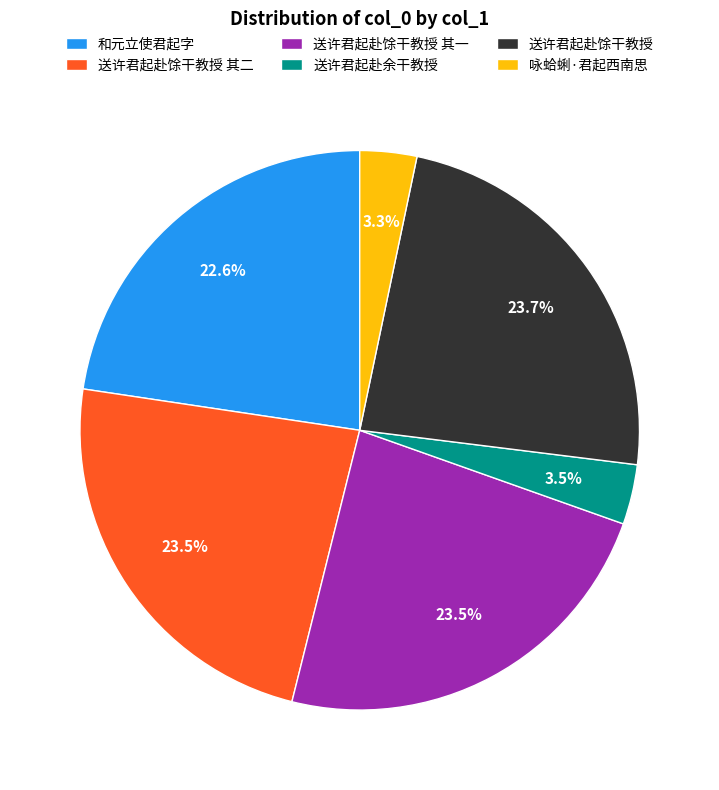

Is it true that 送许君起赴馀干教授 is 33% of the pie?

False